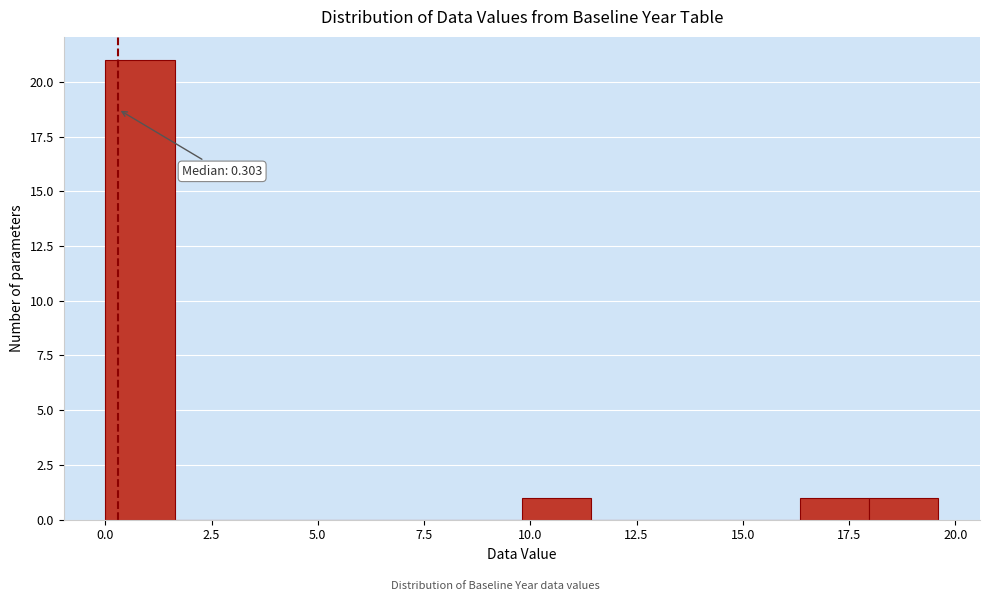

Around what value on the x-axis is the tallest bar? Give the approximate position of its centre, as read against the axis.

1.0